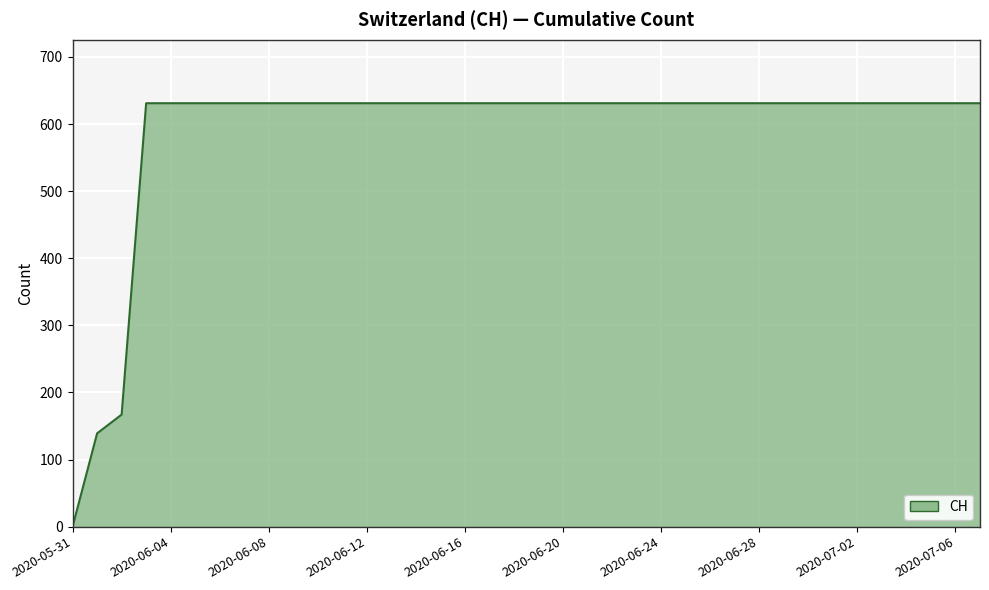

What is the difference between the maximum and minimum values?

631